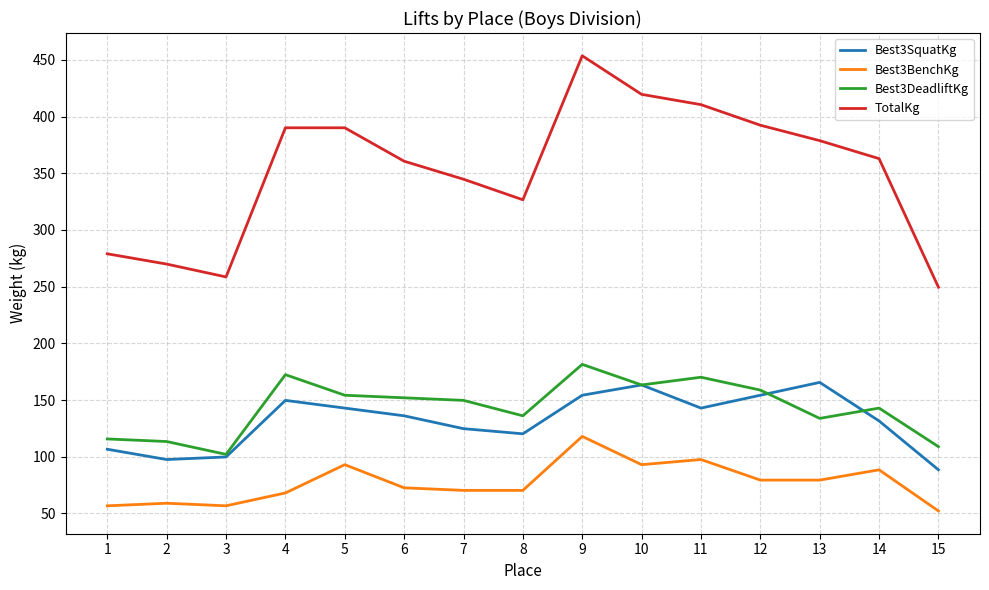

Is it true that Best3BenchKg equals 79.4 at 12?

True